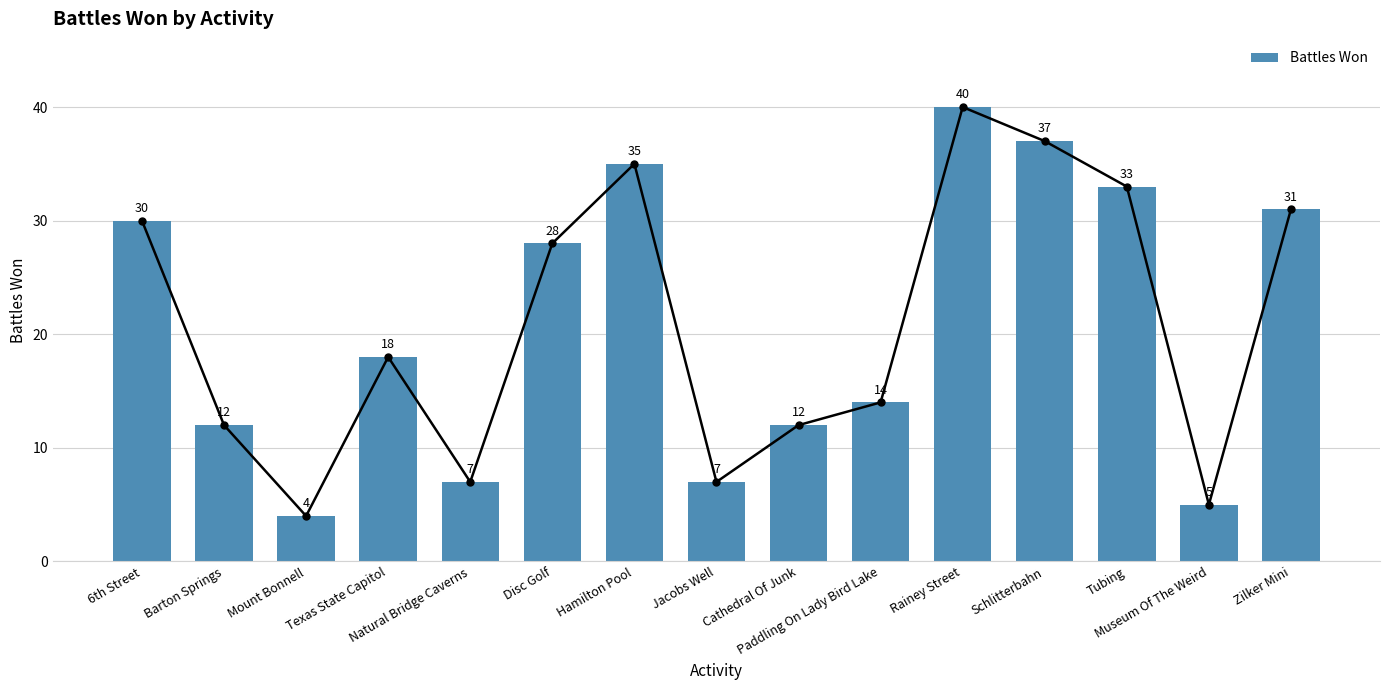

What is the value of the 2nd bar from the left?

12